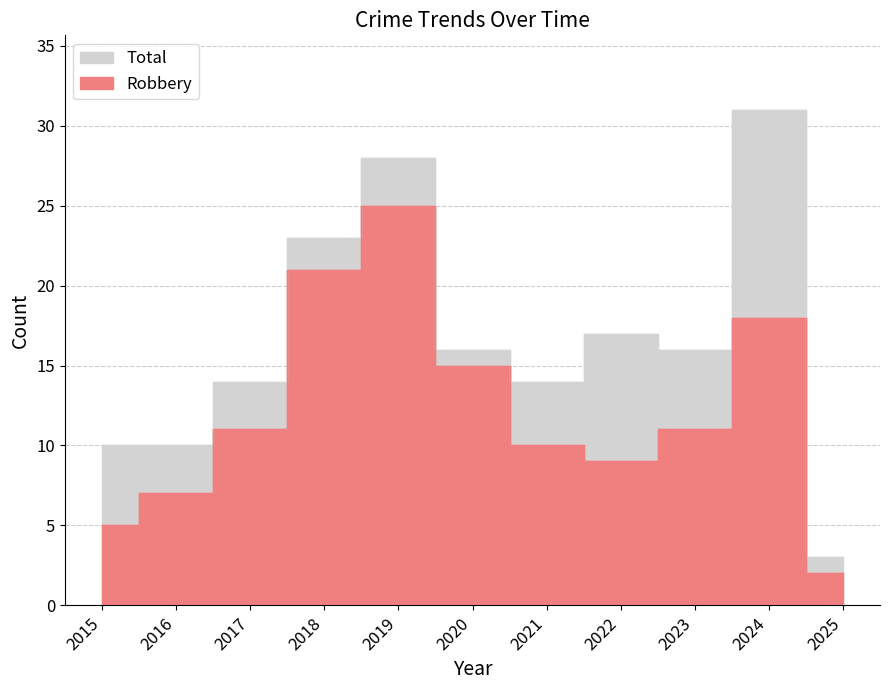

Reading left to right, transcribe all the data shown in this chart.

Robbery: 2015=5	2016=7	2017=11	2018=21	2019=25	2020=15	2021=10	2022=9	2023=11	2024=18	2025=2
Total: 2015=10	2016=10	2017=14	2018=23	2019=28	2020=16	2021=14	2022=17	2023=16	2024=31	2025=3